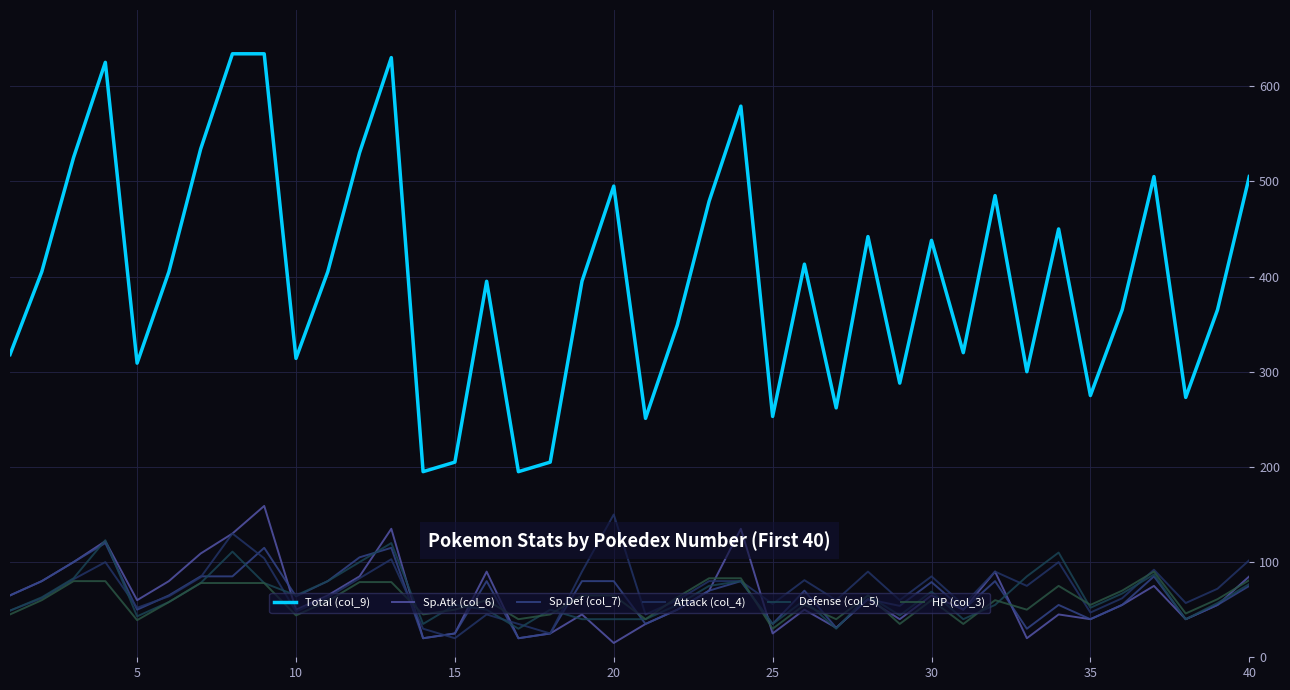

True or false: Total (col_9) and Sp.Atk (col_6) intersect in this chart.

False